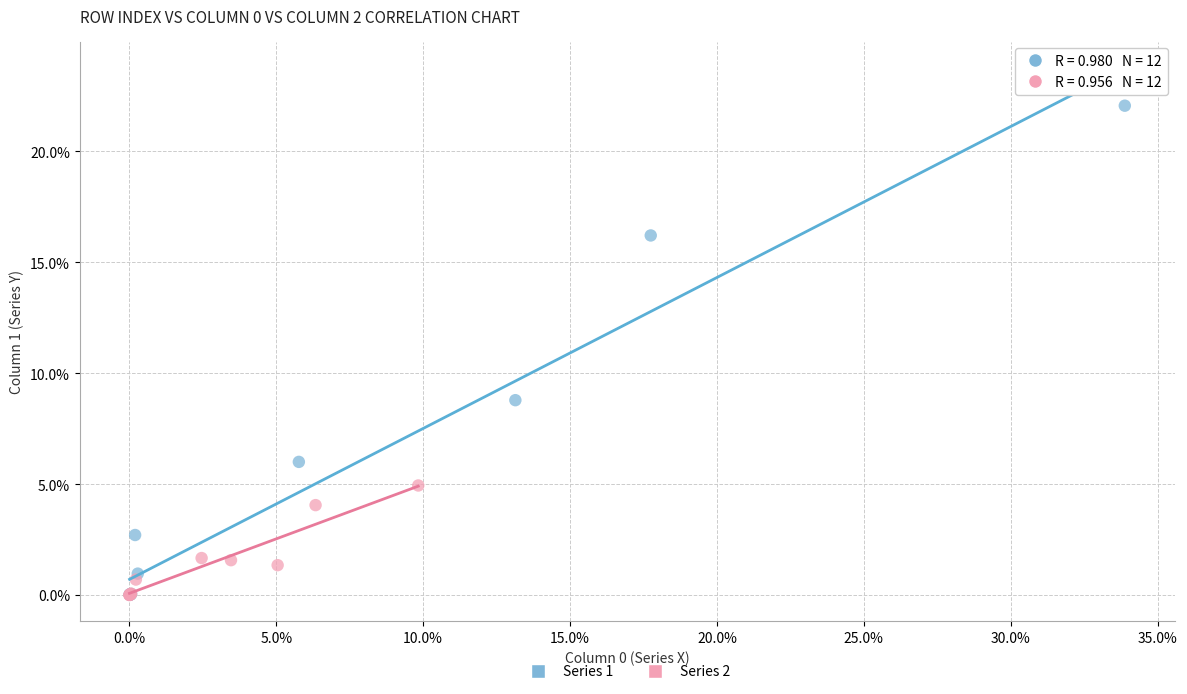

Which series has the largest Y range (max minus min)?

Series 1